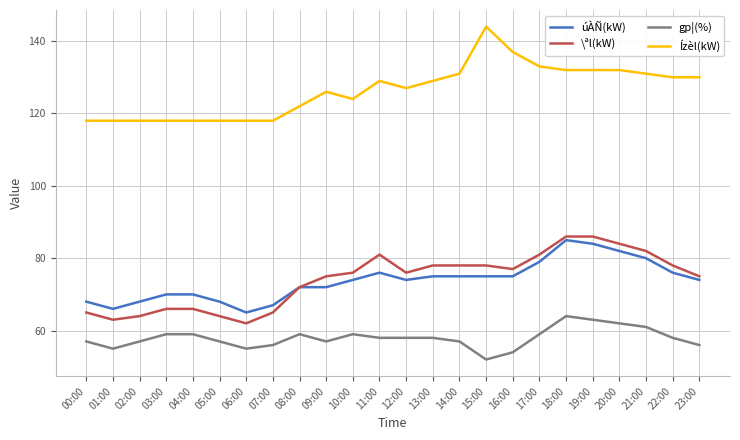

True or false: Ízèl(kW) and \ªl(kW) intersect in this chart.

False